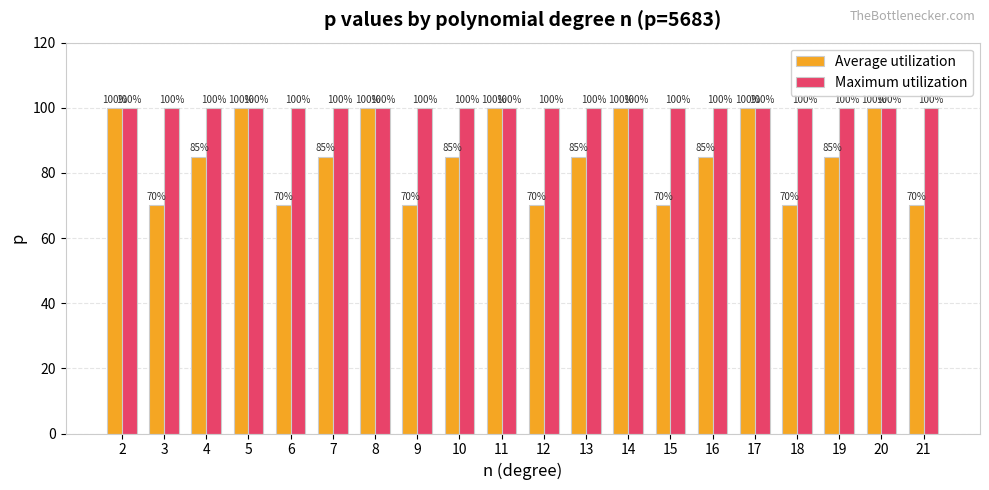

What are all the series names shown in the legend?

Average utilization, Maximum utilization